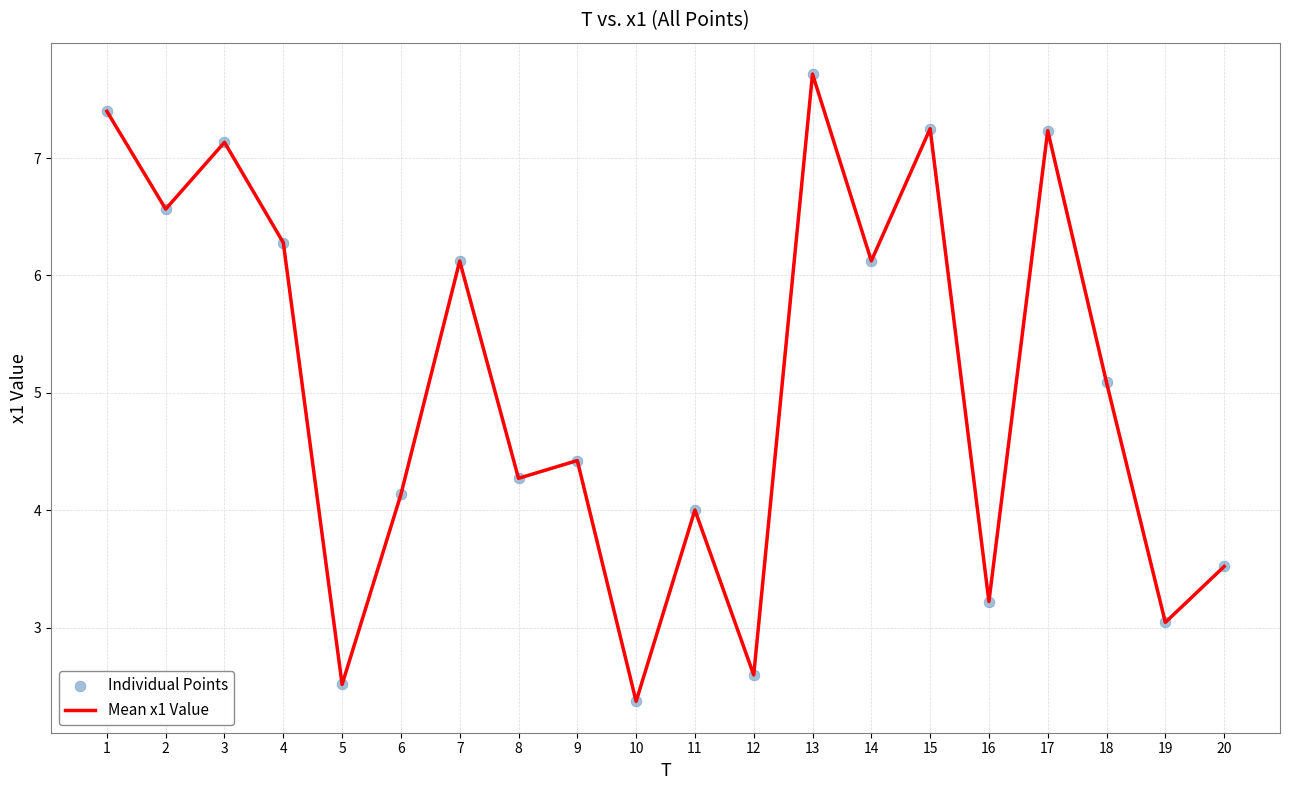

The chart shows a value of 7.7 at 13. True or false?

True